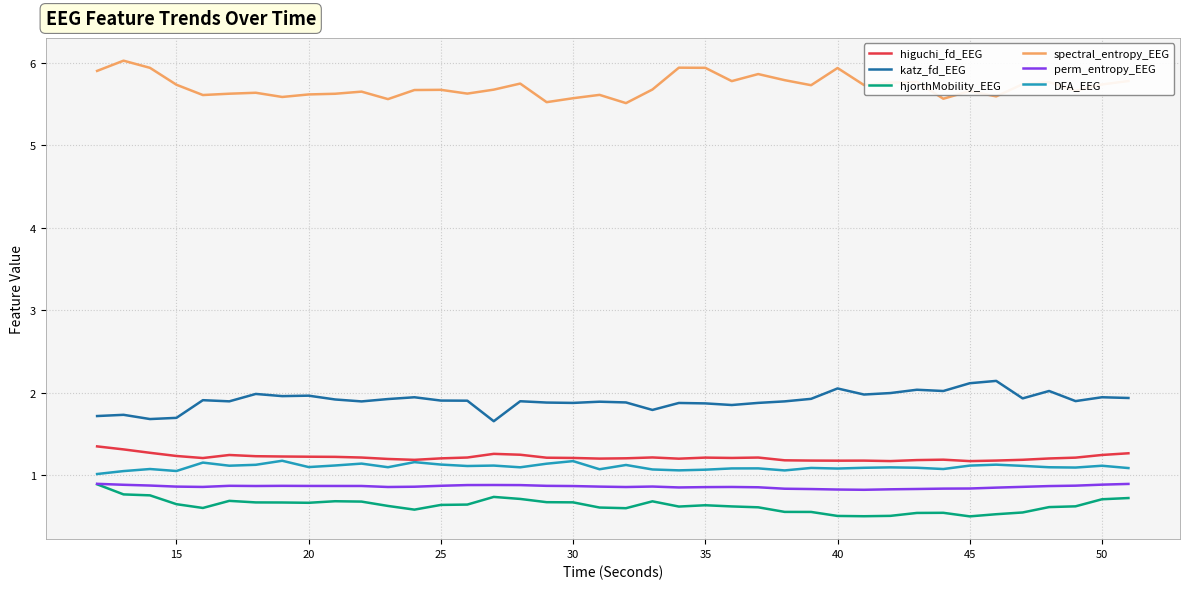

What is the highest value of the perm_entropy_EEG series?

0.9